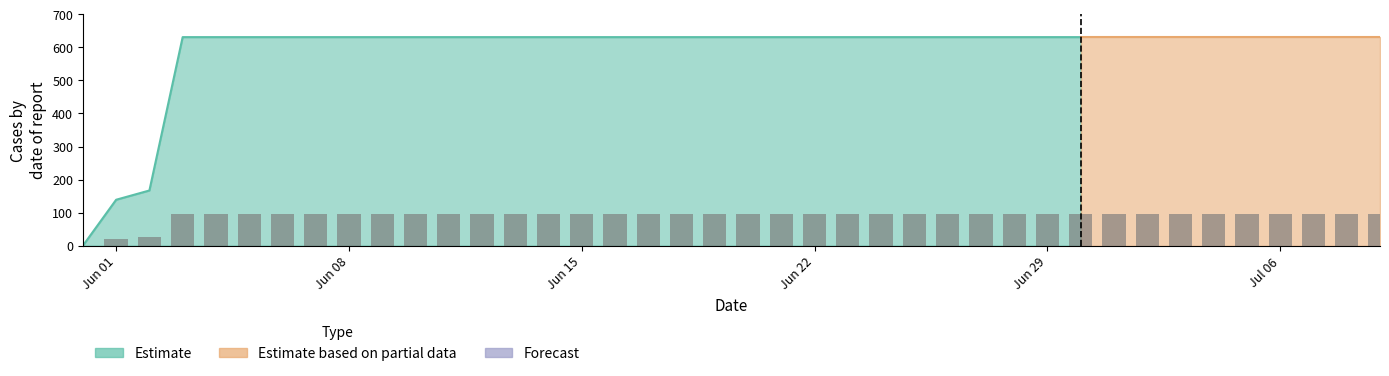

Reading left to right, what are all the values shown in this chart?

0.0	20.8	25.1	94.6	94.6	94.6	94.6	94.6	94.6	94.6	94.6	94.6	94.6	94.6	94.6	94.6	94.6	94.6	94.6	94.6	94.6	94.6	94.6	94.6	94.6	94.6	94.6	94.6	94.6	94.6	94.6	94.6	94.6	94.6	94.6	94.6	94.6	94.6	94.6	94.6